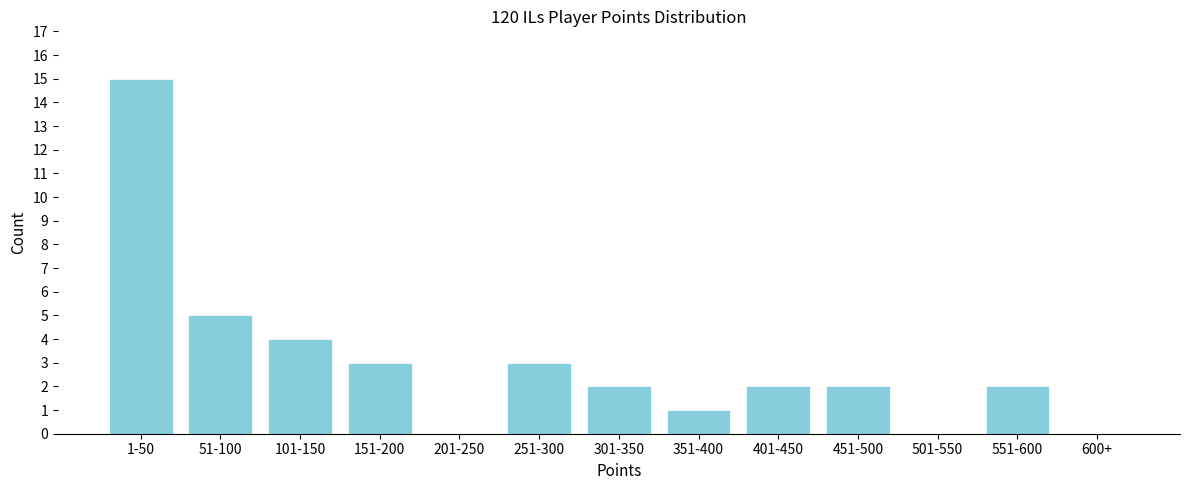

Reading right to left, extract all data points from this chart.

600+=0	551-600=2	501-550=0	451-500=2	401-450=2	351-400=1	301-350=2	251-300=3	201-250=0	151-200=3	101-150=4	51-100=5	1-50=15